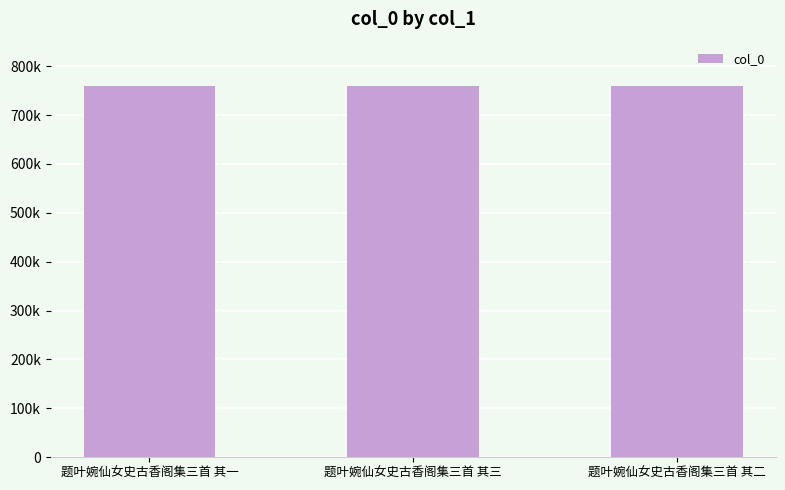

Which label corresponds to the smallest value in the chart?

题叶婉仙女史古香阁集三首 其一